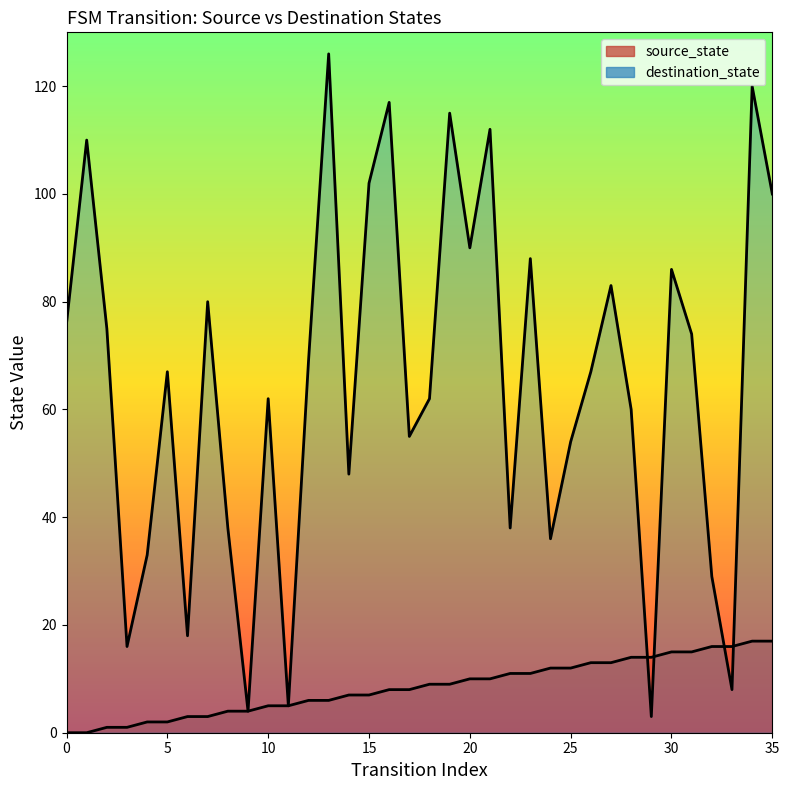

Rank the series by their maximum value, from highest to lowest.

destination_state, source_state